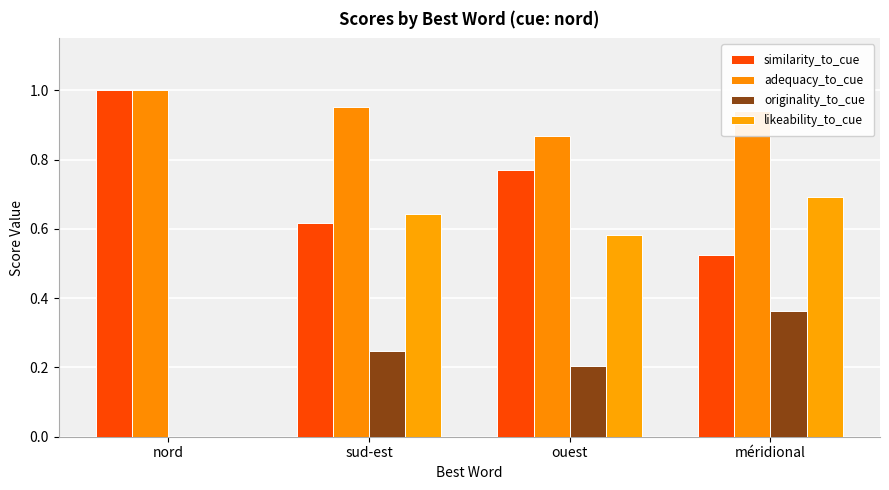

At which category does the chart reach its peak across all series?

nord